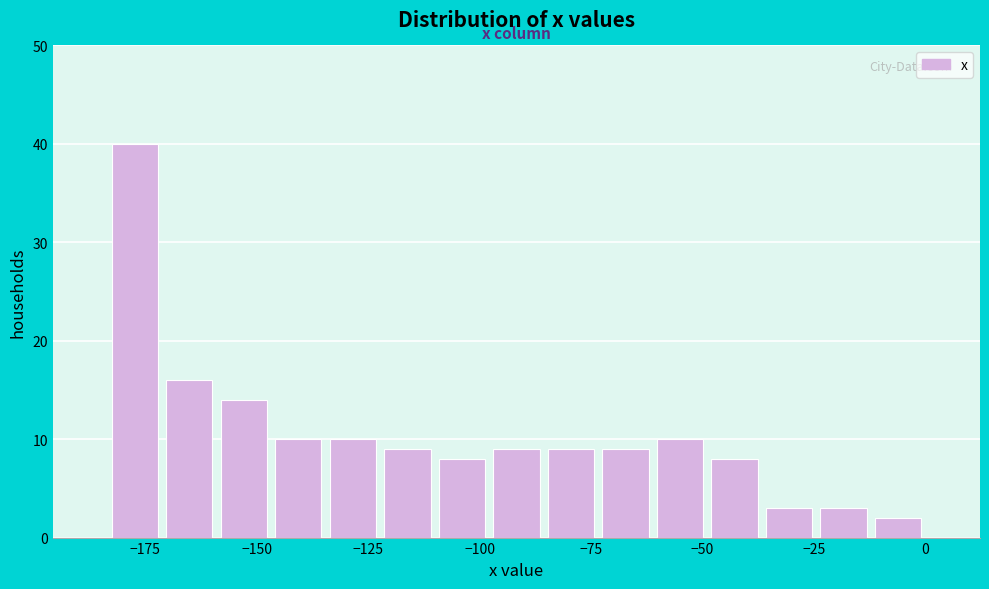

Read against the x-axis, roughly where is the centre of the tallest bar?

-175